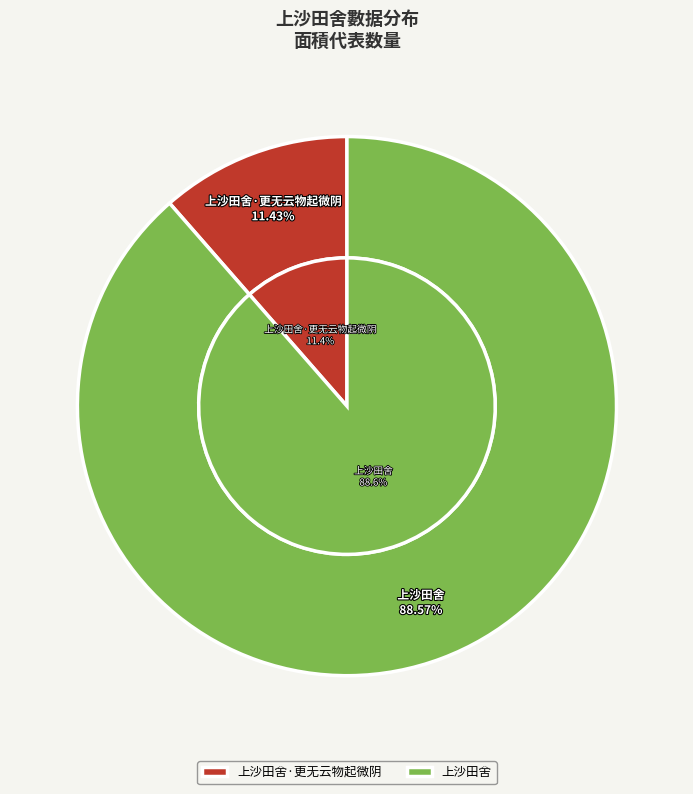

Between 上沙田舍 and 上沙田舍·更无云物起微阴, which is larger?

上沙田舍